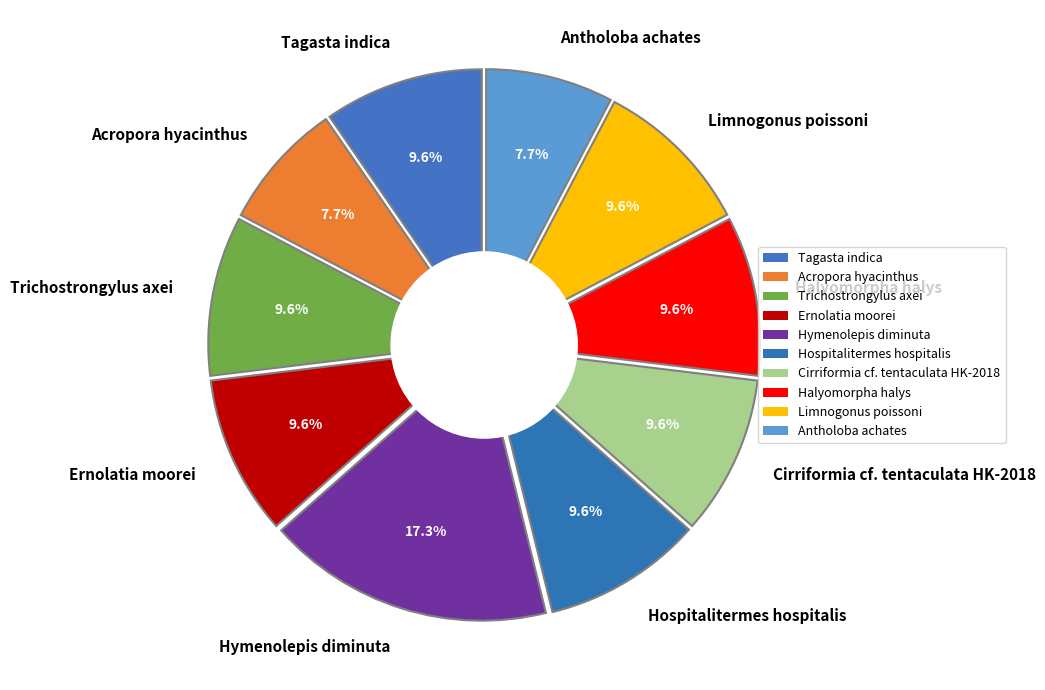

What percentage is NOT represented by Halyomorpha halys?

90.4%